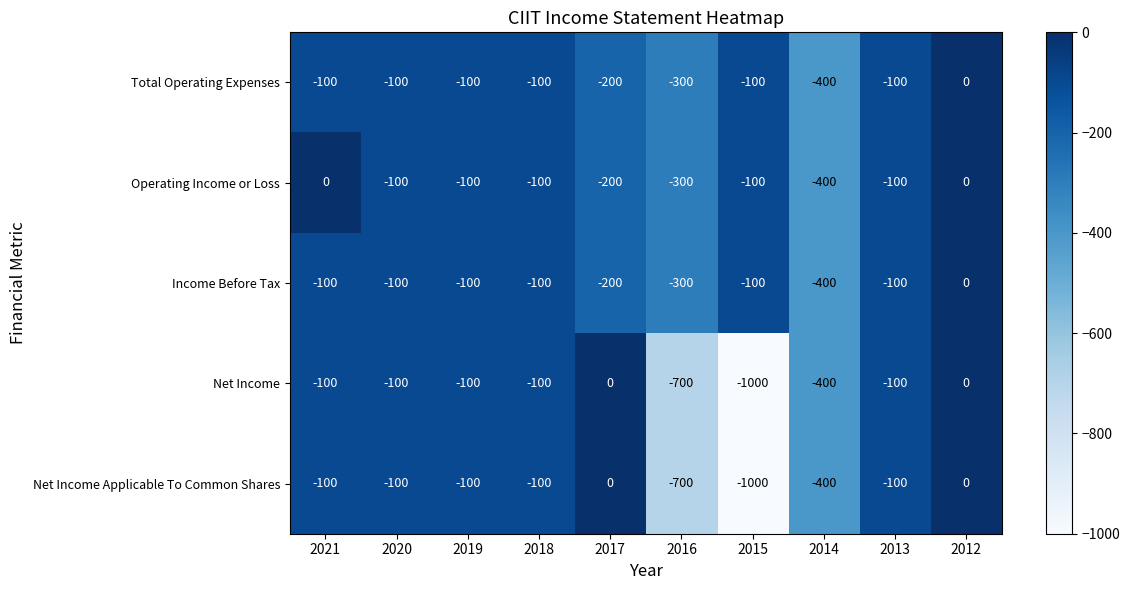

What is the difference between the maximum and second lowest values in the Income Before Tax series?

300